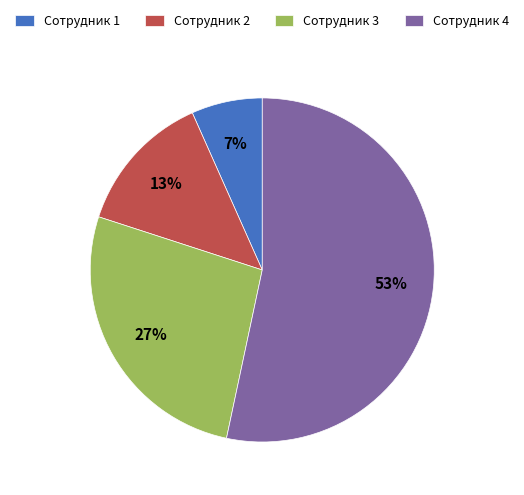

How many slices are in this pie chart?

4